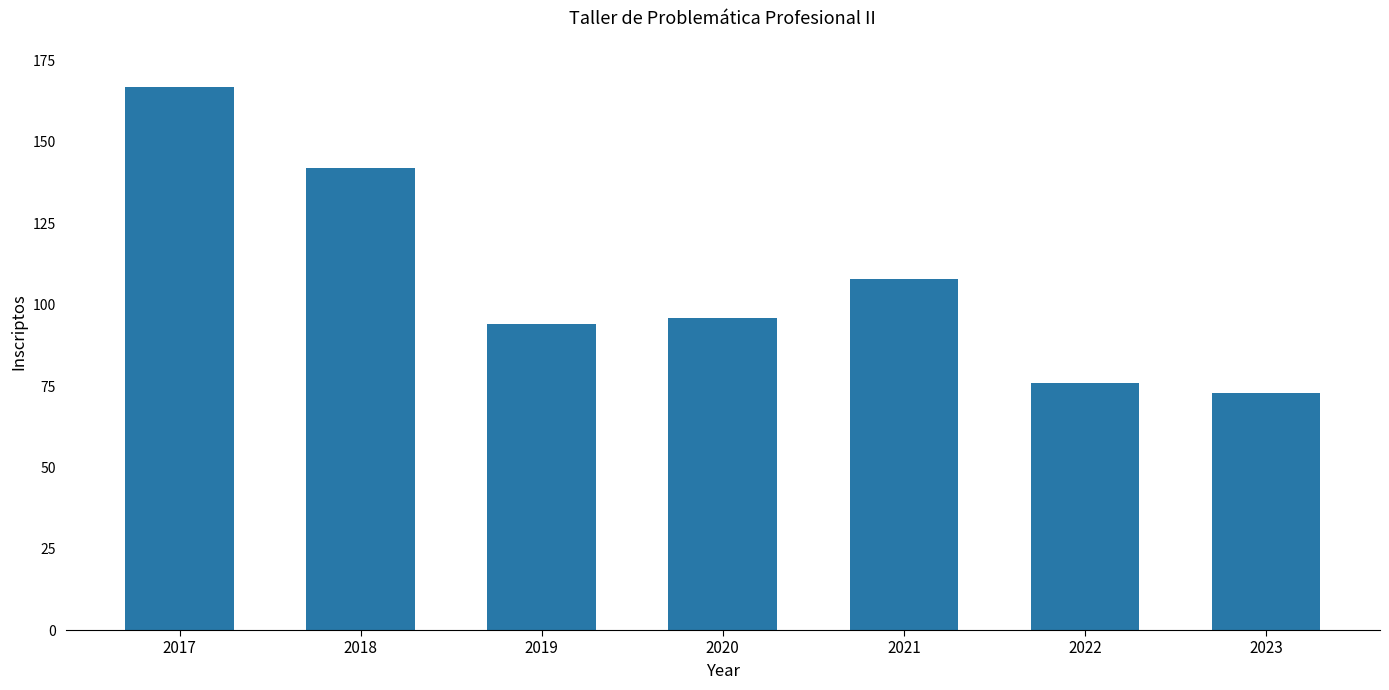

What is the ratio of the value at 2021 to the value at 2017?

0.6